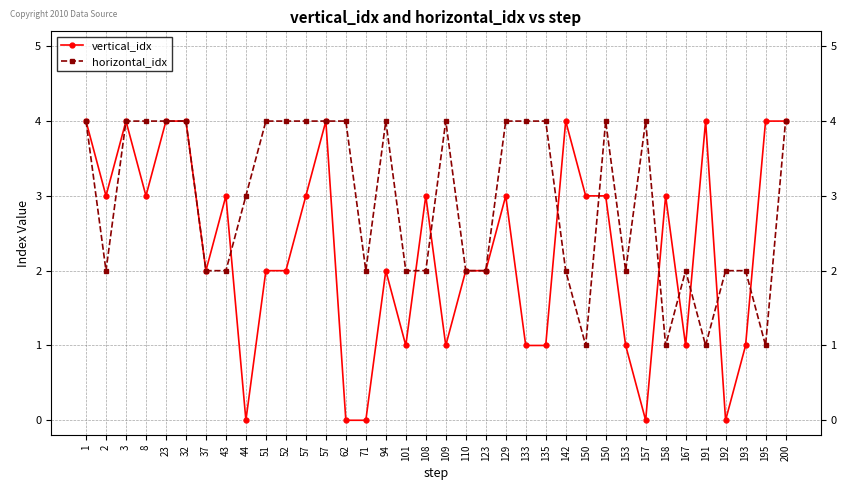

At 191, list the series in order from smallest to largest.

horizontal_idx, vertical_idx